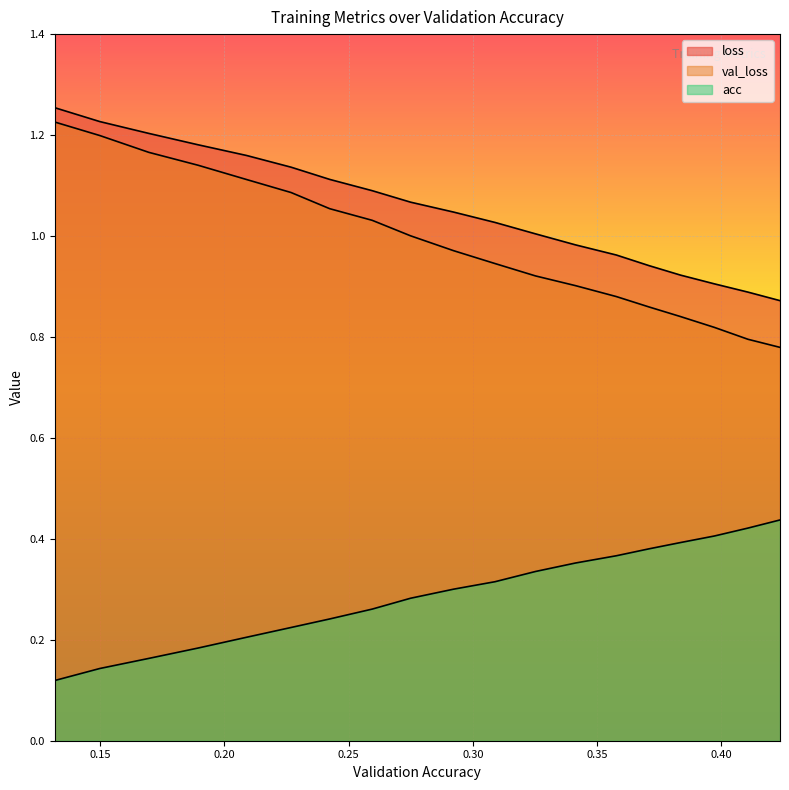

What is the highest value of the loss series?

1.3